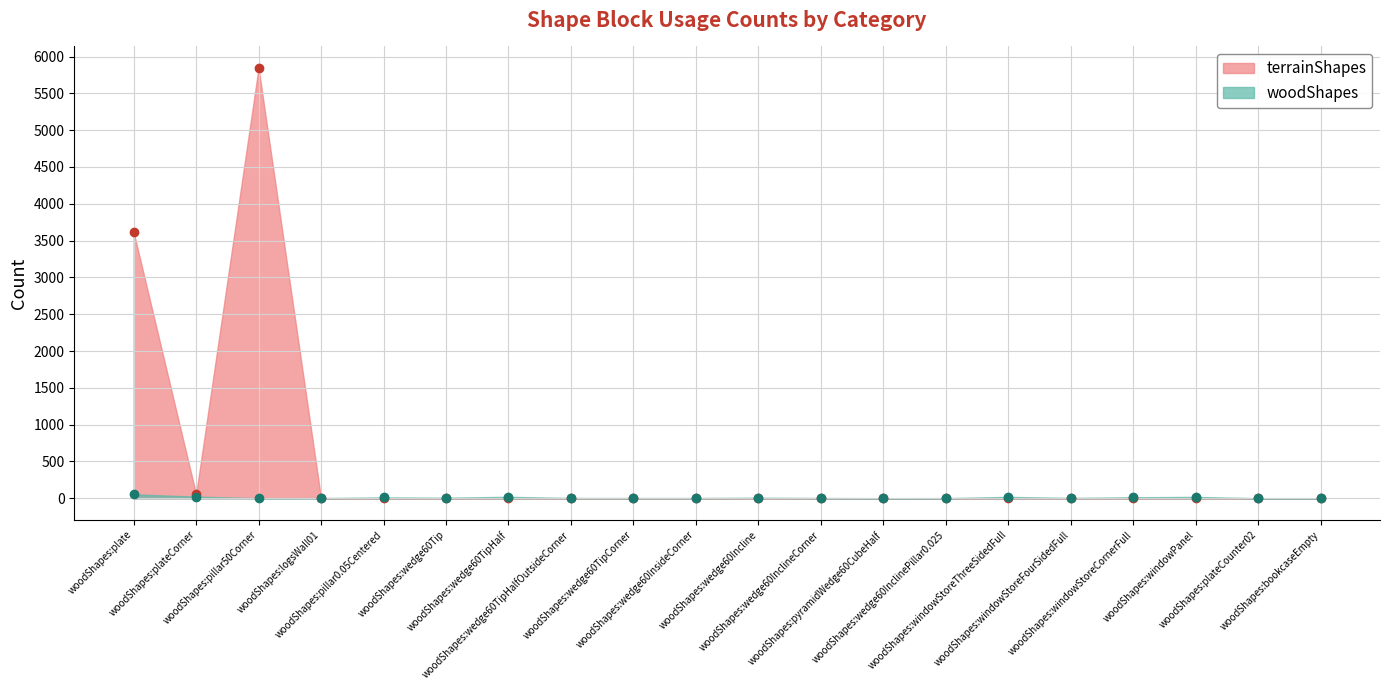

What is the maximum value shown in the chart?

5845